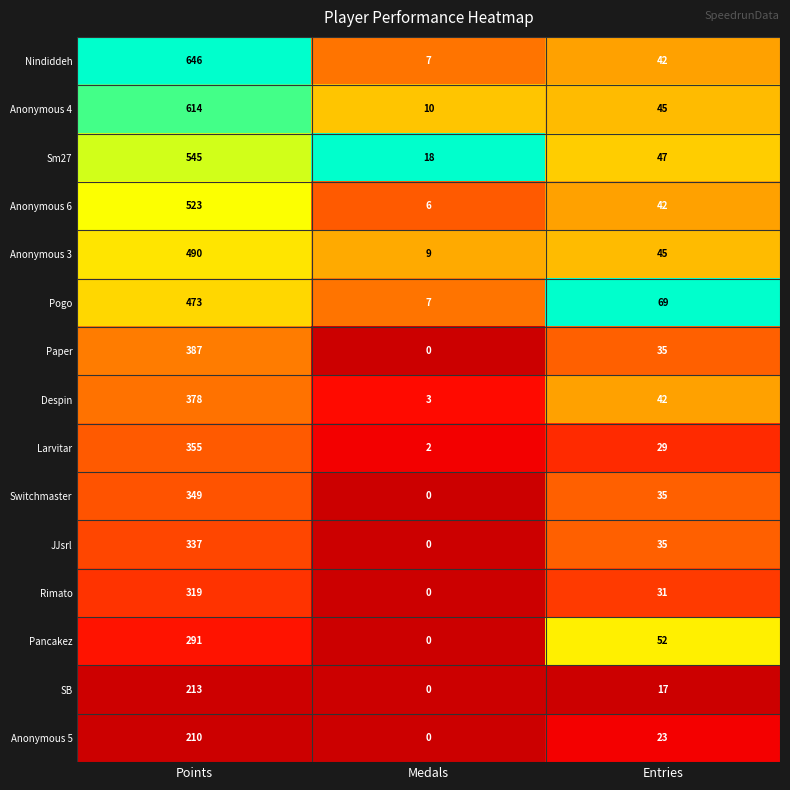

Count the number of data series in this chart.

15